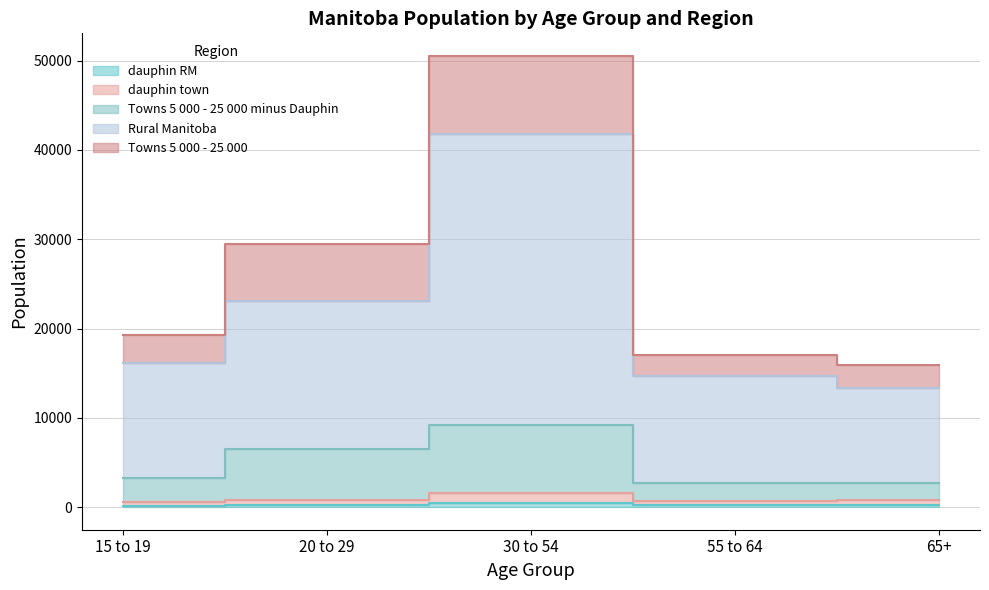

True or false: Towns 5 000 - 25 000 minus Dauphin has a value of 4363 at 65+.

False